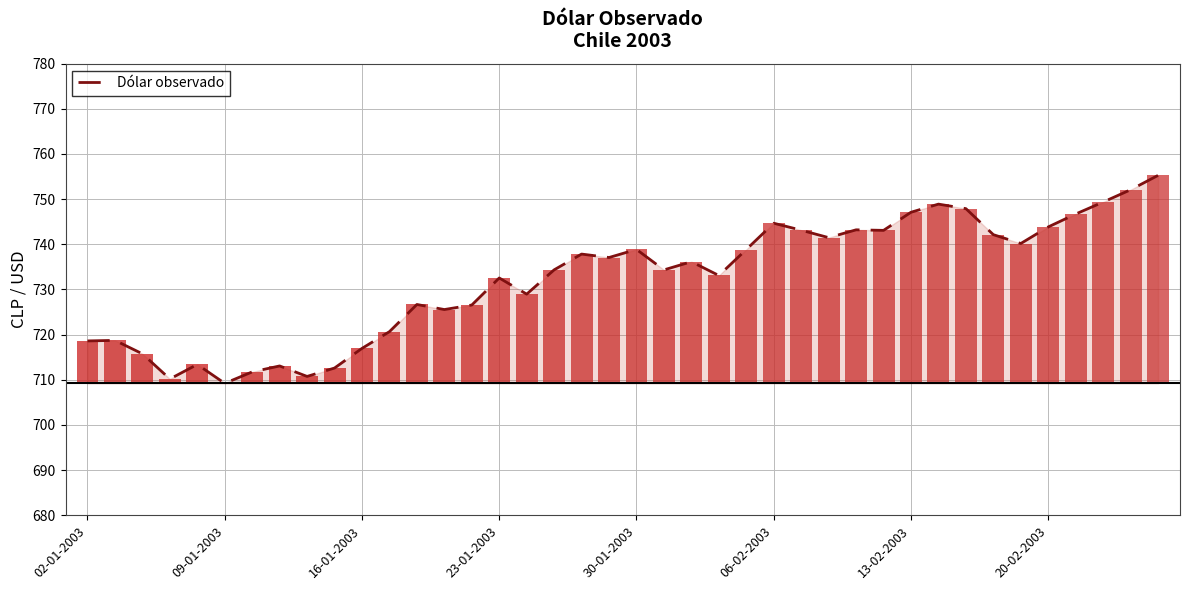

Reading left to right, what are all the values shown in this chart?

718.6	718.7	715.8	710.2	713.4	709.2	711.8	713.1	710.8	712.6	717.0	720.7	726.7	725.6	726.6	732.5	729.0	734.4	737.8	737.1	738.9	734.3	736.1	733.1	738.9	744.7	743.1	741.5	743.2	743.1	747.1	748.9	747.9	742.1	740.2	743.9	746.7	749.4	752.1	755.3